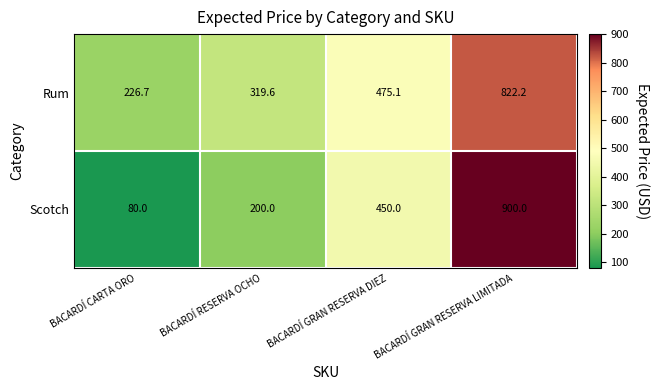

List the series in order of their overall mean, lowest first.

Scotch, Rum